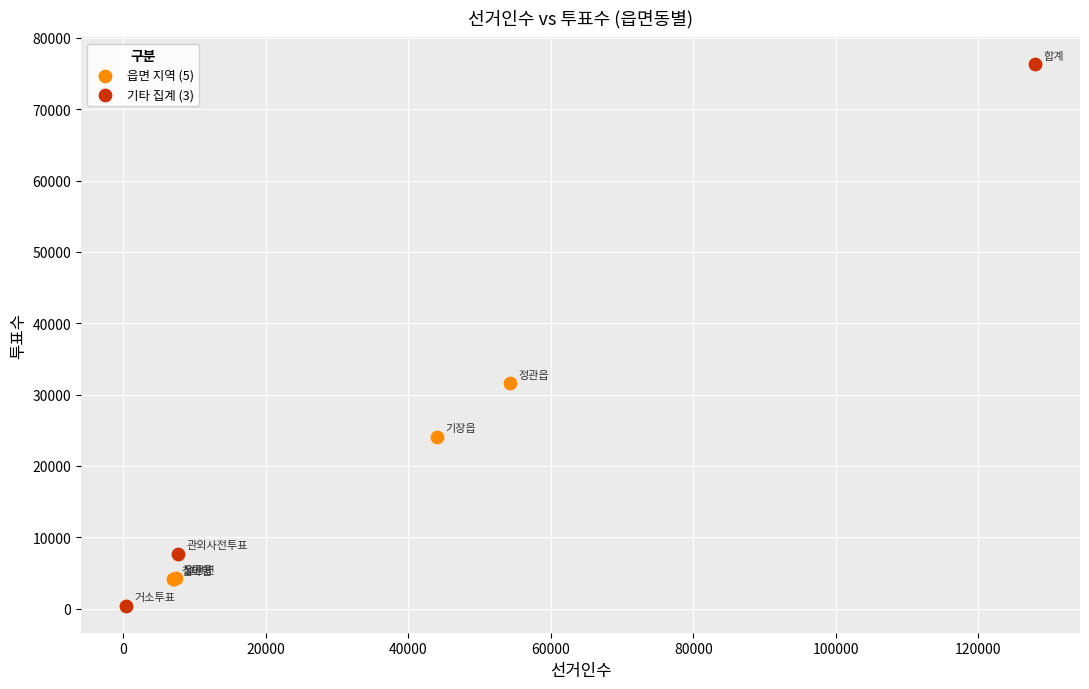

Which series contains the lowest Y value?

기타 집계 (3)